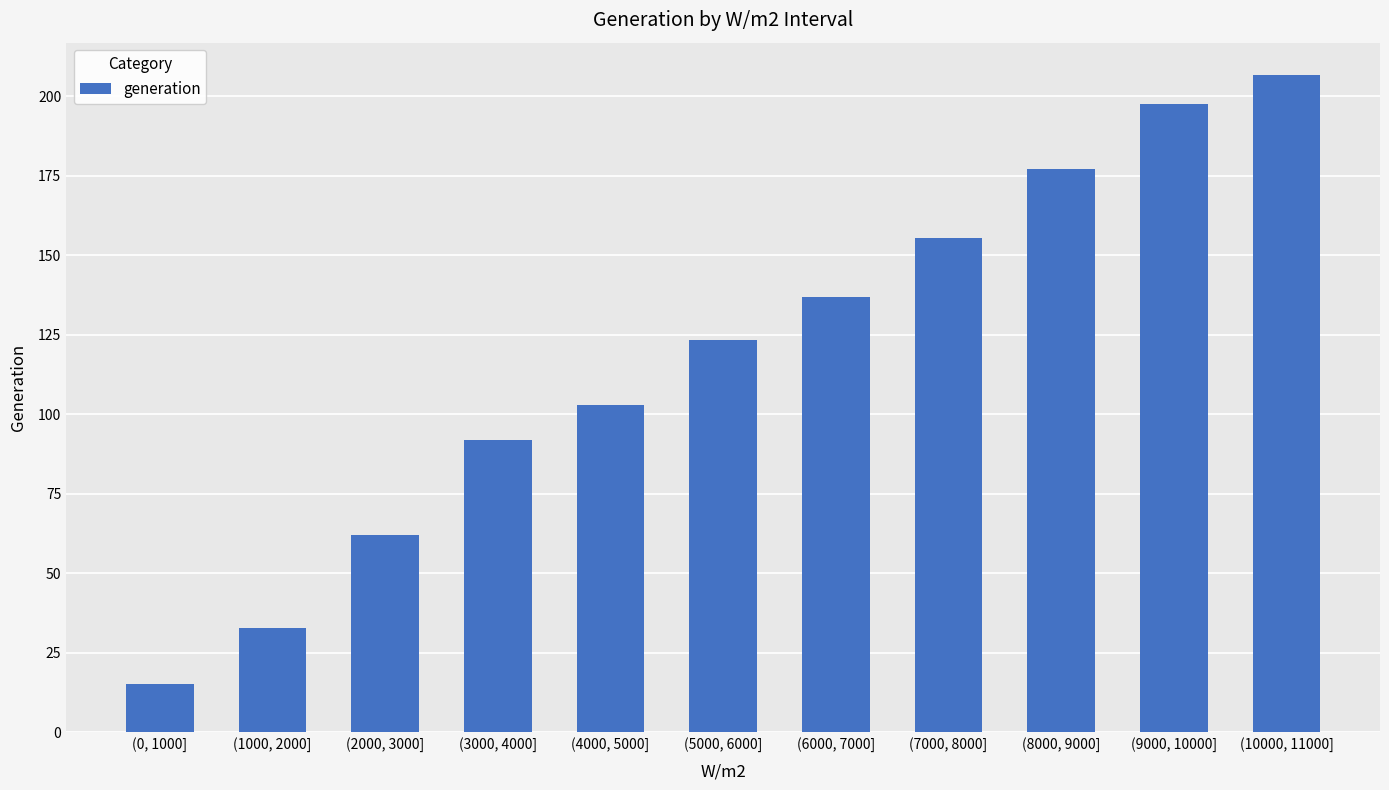

Which has a higher value, (1000, 2000] or (0, 1000]?

(1000, 2000]